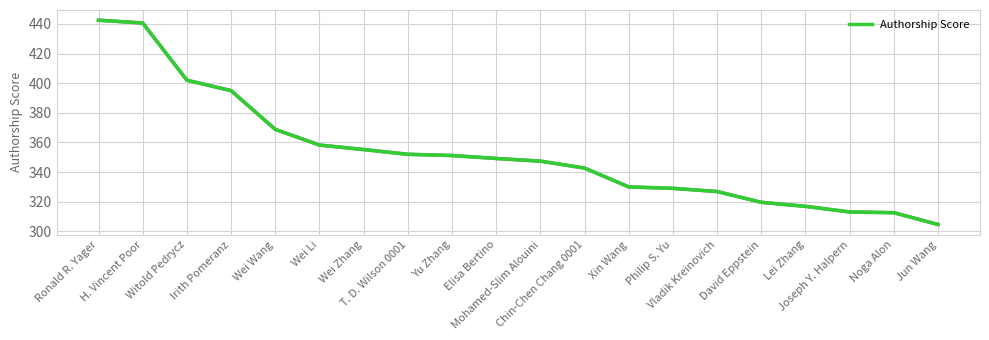

Between Vladik Kreinovich and Mohamed-Slim Alouini, which is larger?

Mohamed-Slim Alouini